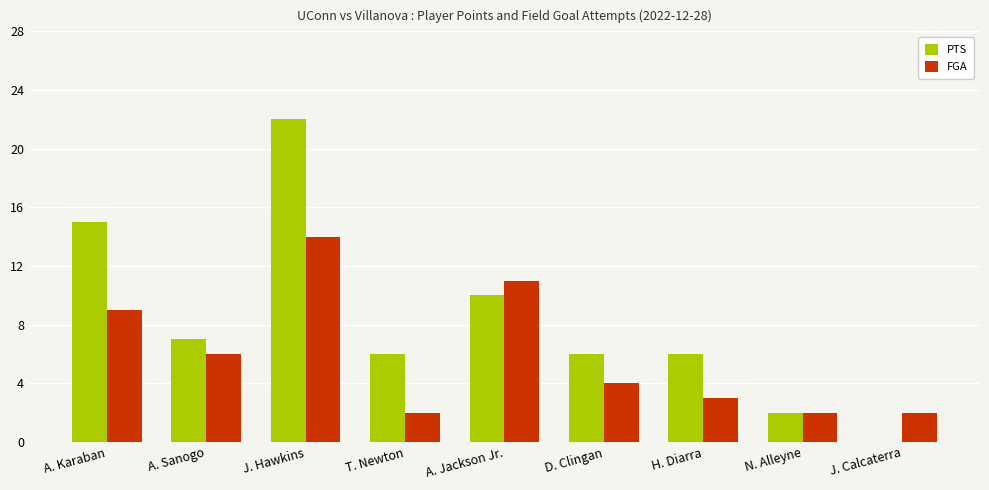

What is the total value across all series at J. Hawkins?

36